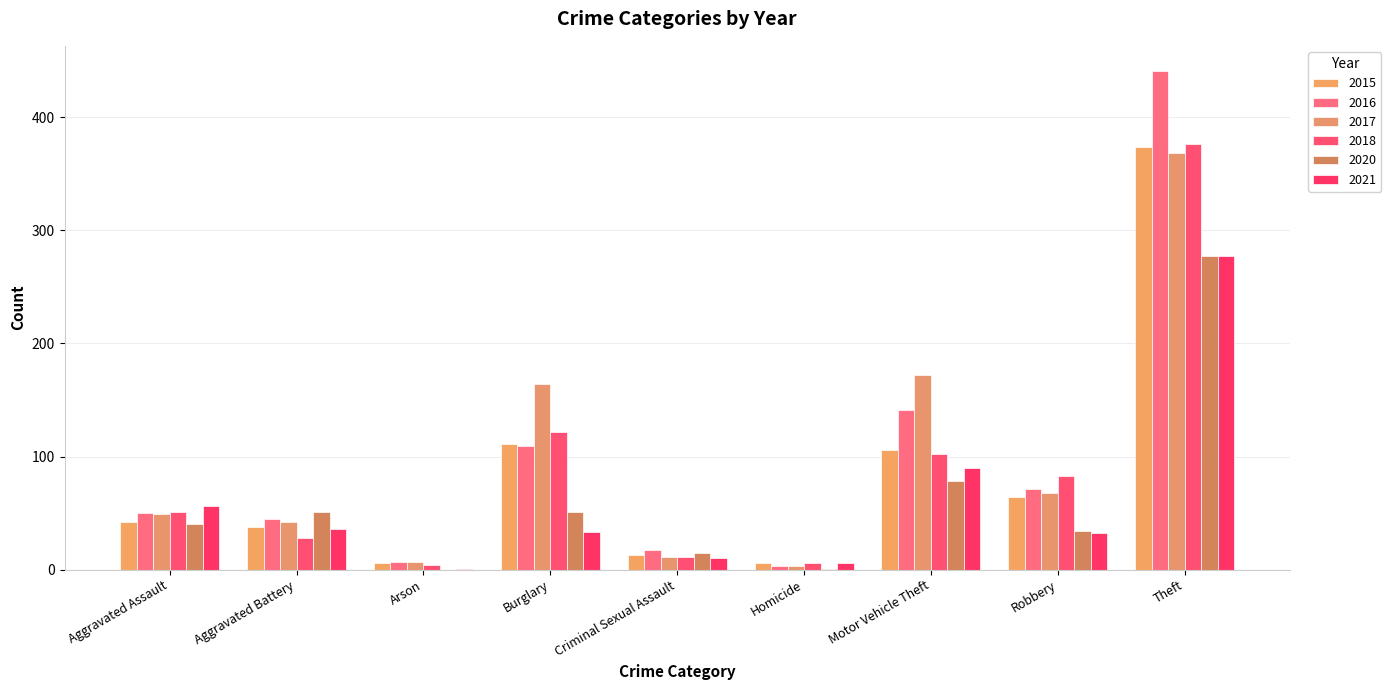

How many groups of bars are there?

9